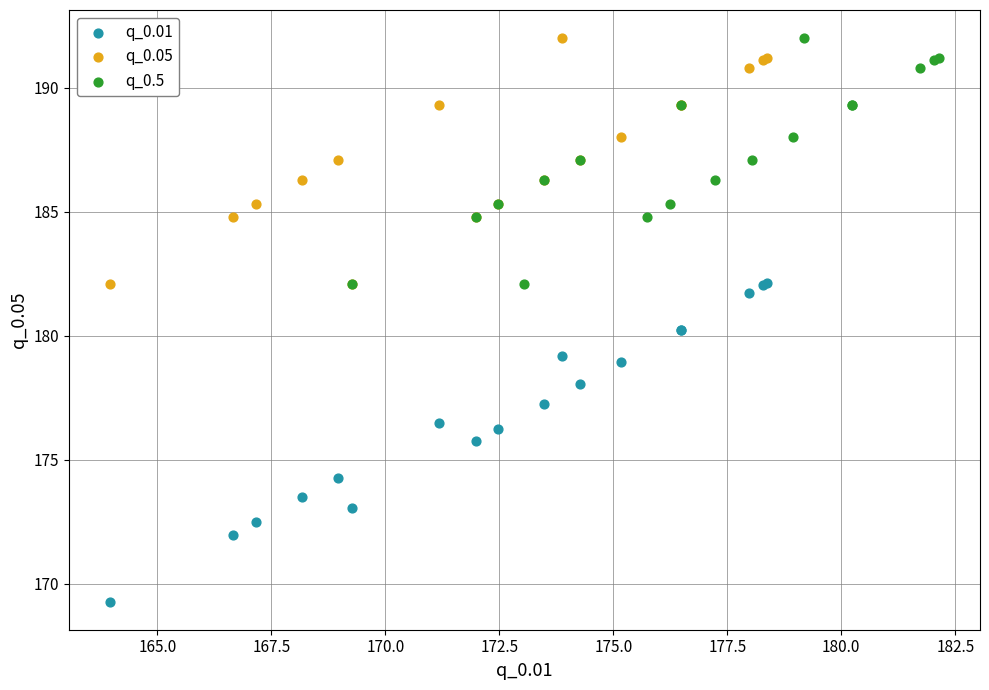

Which series reaches the minimum Y coordinate?

q_0.01